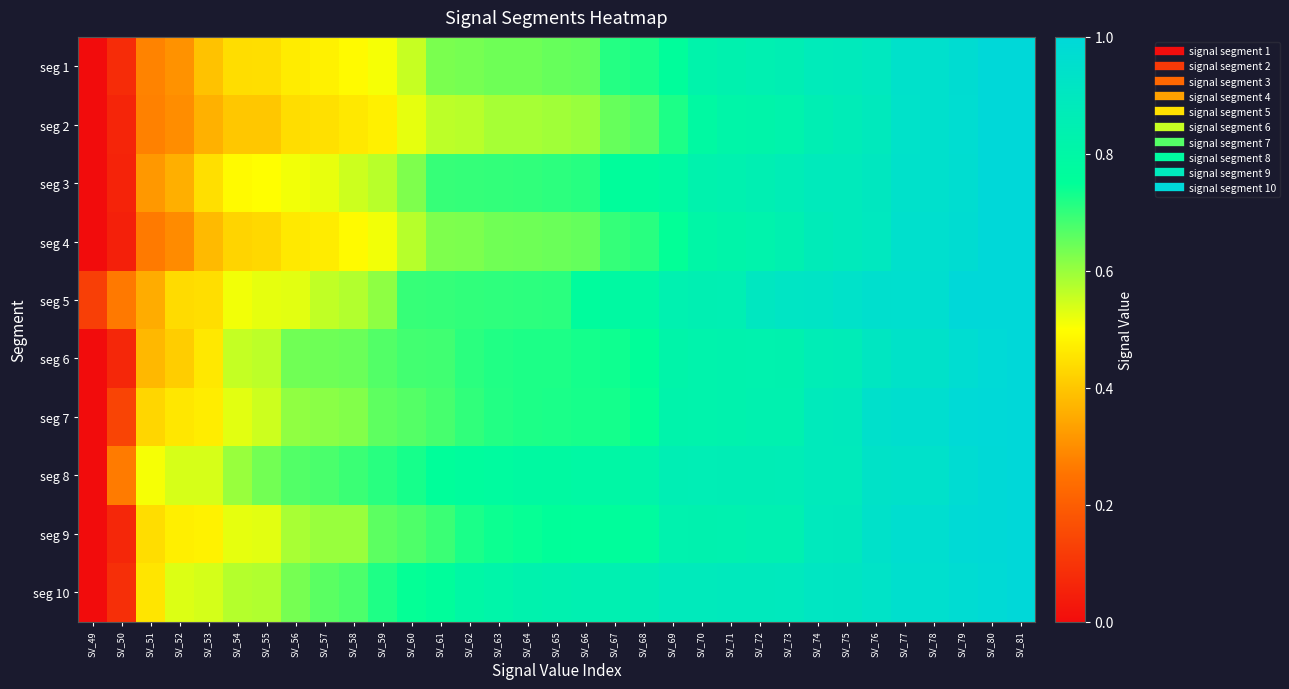

At how many categories does at least one series exceed 0?

33